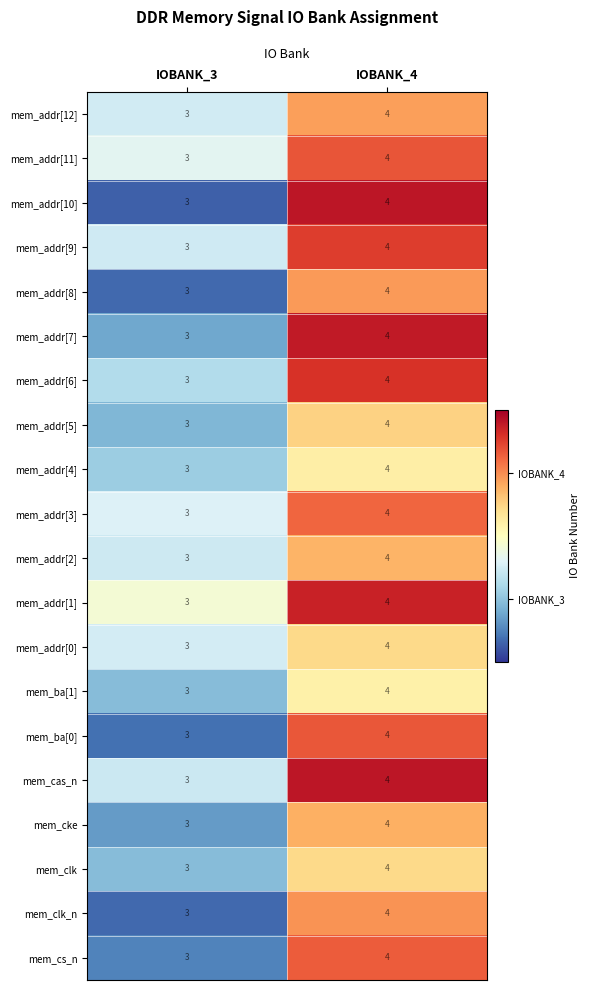

How many categories are shown in the chart?

2